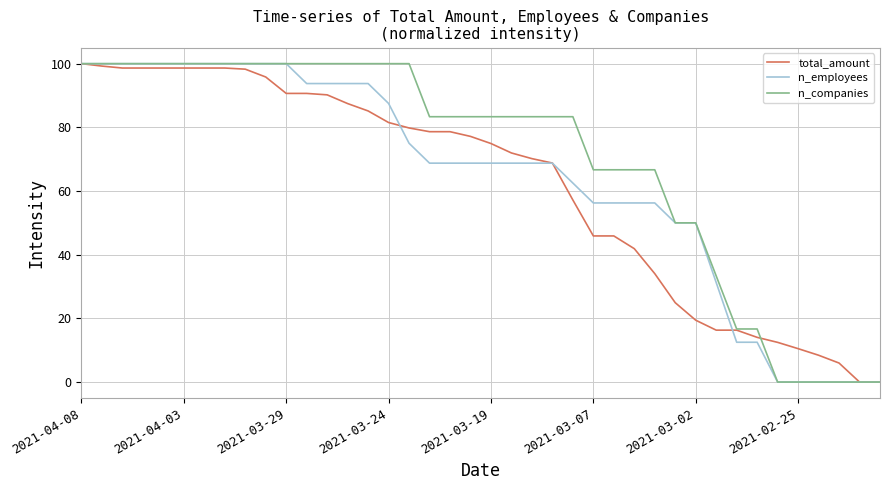

What is the greatest value displayed?

100.0